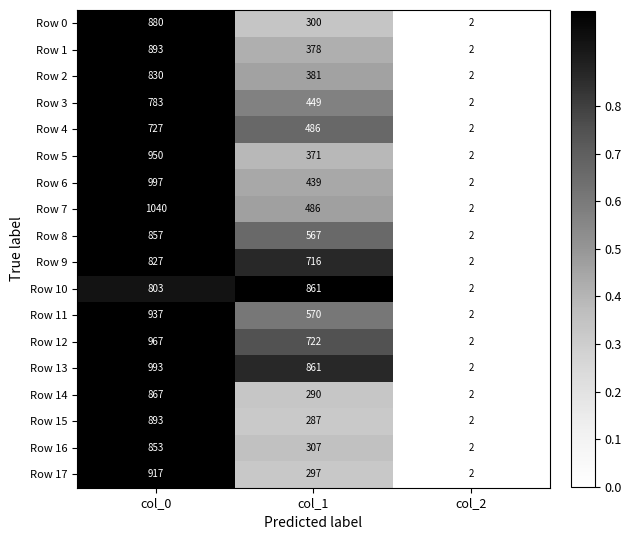

What value does the Row 3 series have at col_0, to the nearest 10?

780